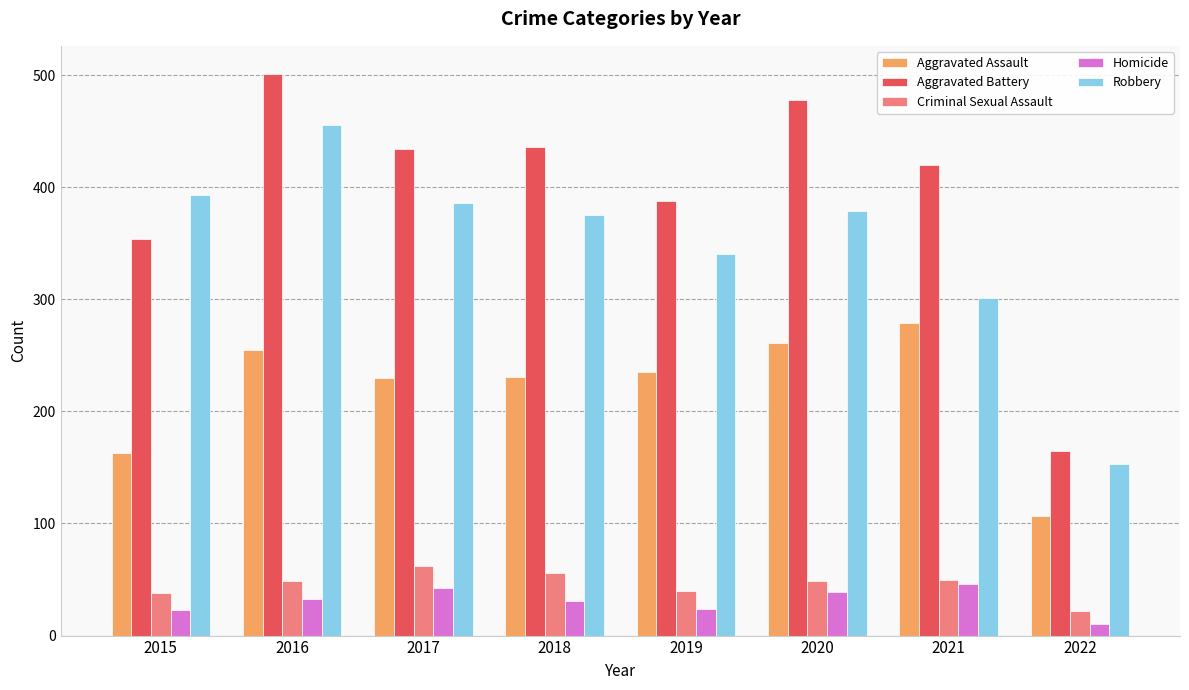

True or false: Robbery has a value of 716 at 2016.

False